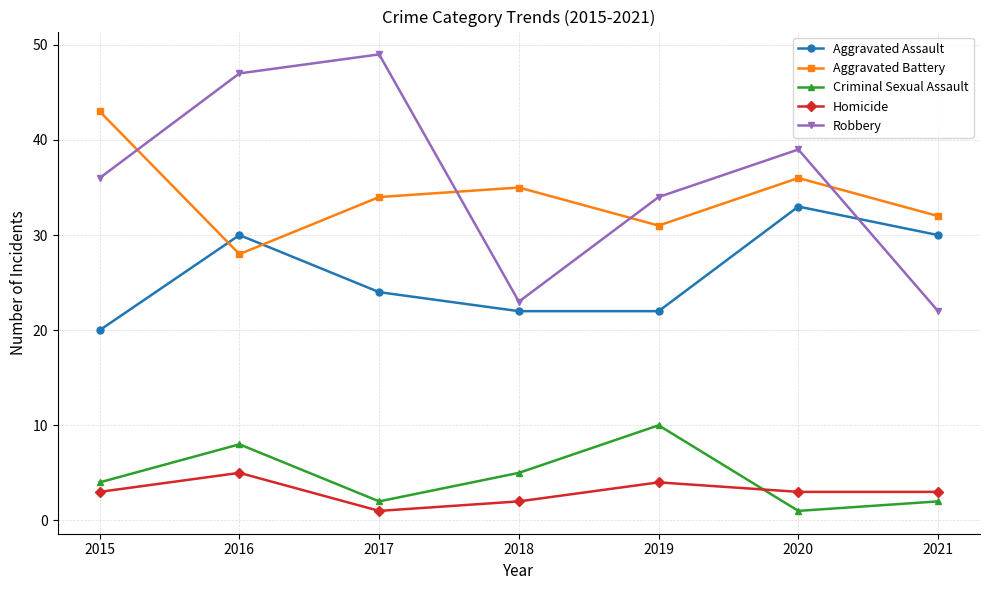

At which category does the chart reach its peak across all series?

2017